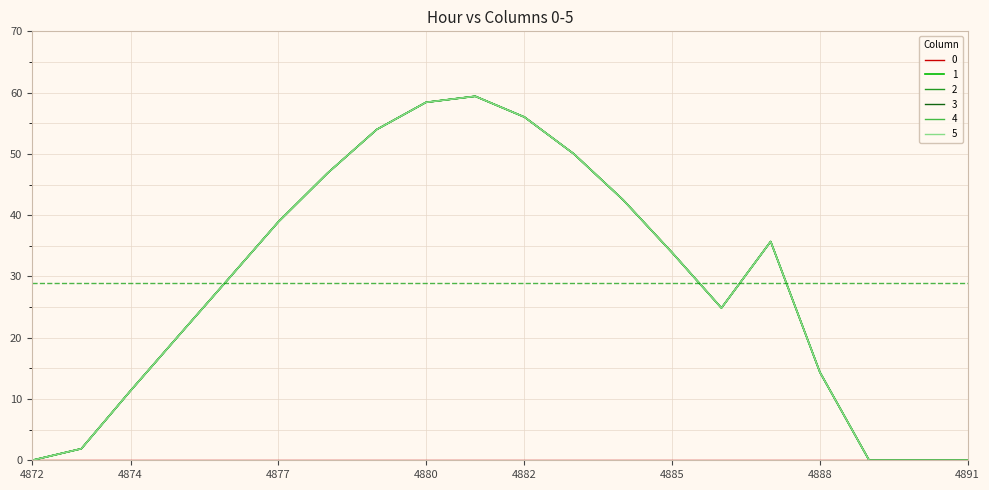

Is this an area chart (filled region under the line)?

No